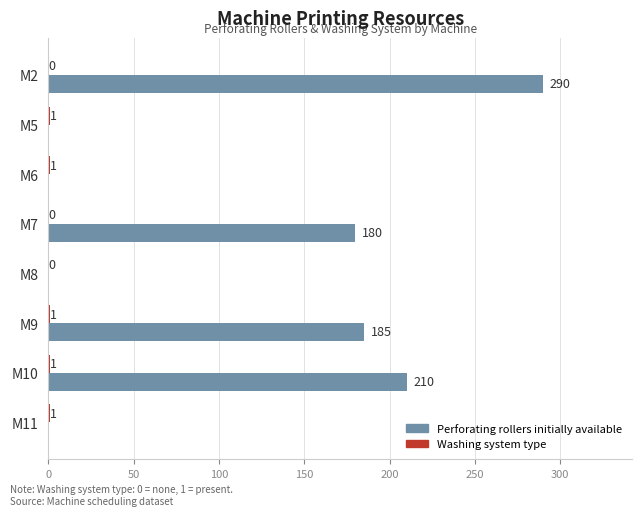

Which series has the largest total across all categories?

Perforating rollers initially available